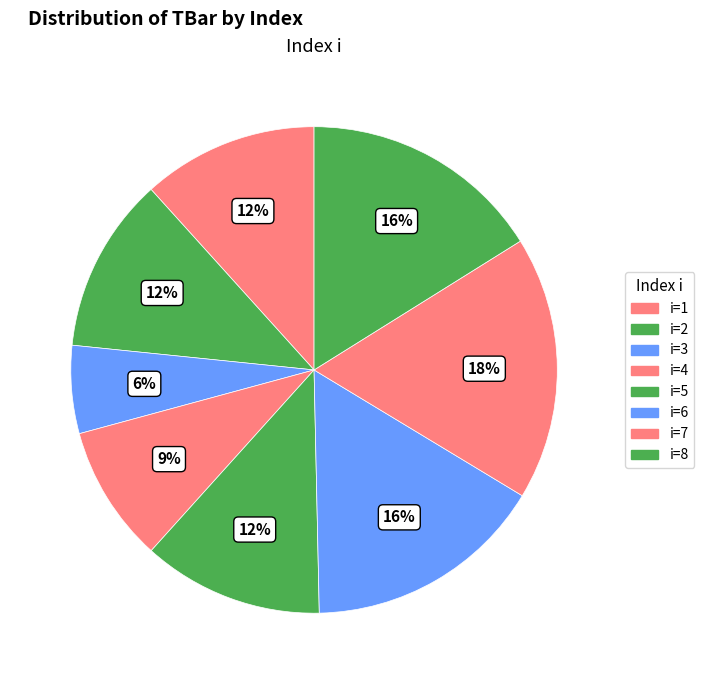

To the nearest percent, what is the difference between the largest and smallest slice percentages?

12%